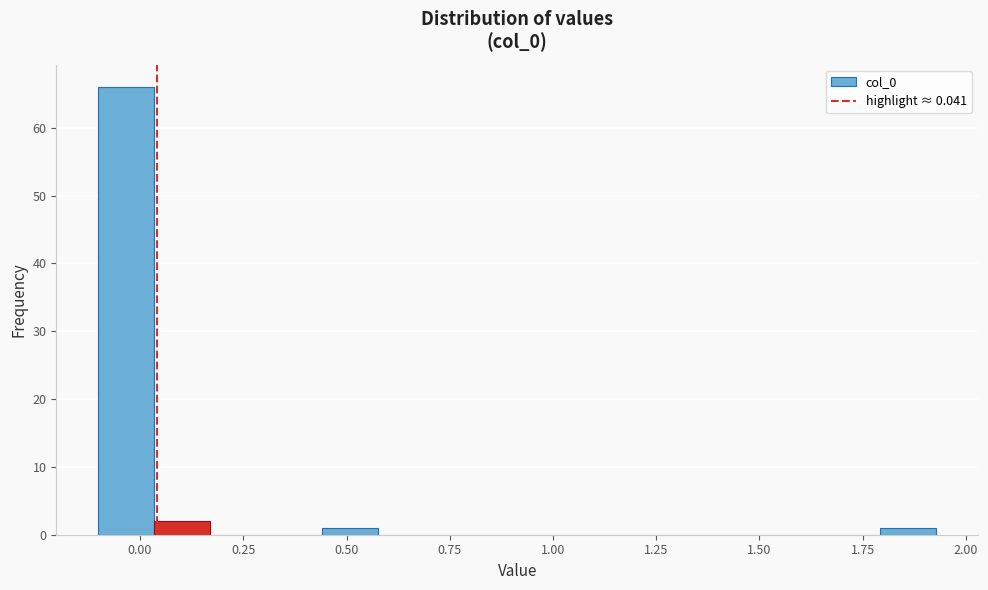

Around what value on the x-axis is the tallest bar? Give the approximate position of its centre, as read against the axis.

-0.05